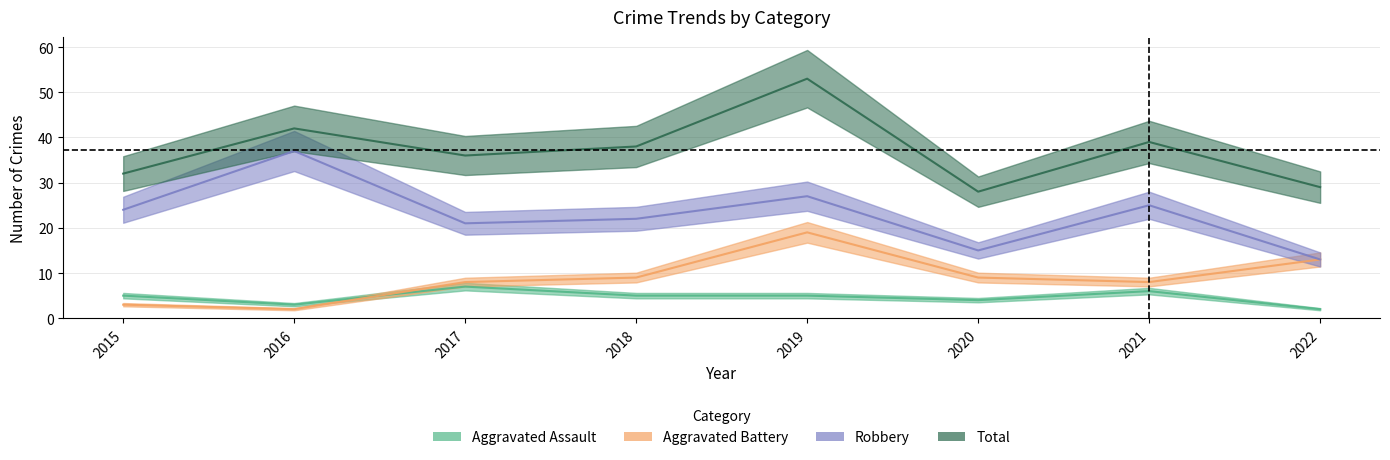

What are all the series names shown in the legend?

Aggravated Assault, Aggravated Battery, Robbery, Total